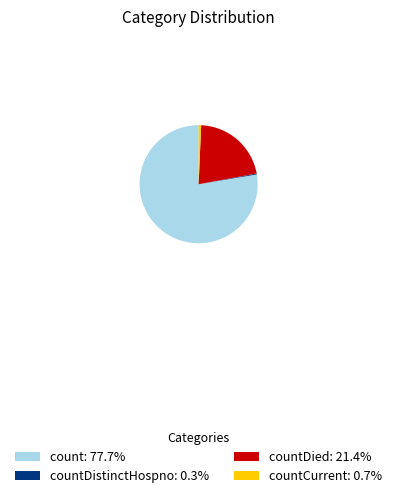

Approximately how many times larger is the value at count: 77.7% compared to countDied: 21.4%?

3.6